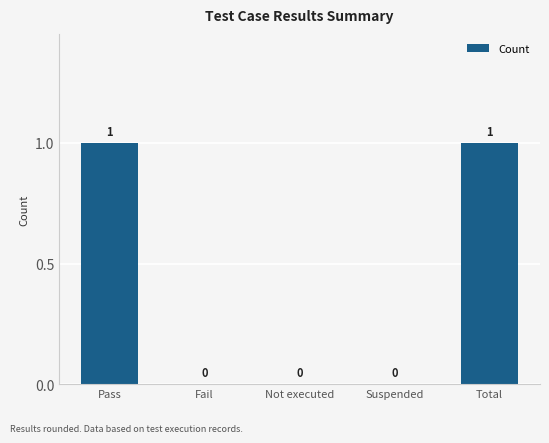

What is the greatest value displayed?

1